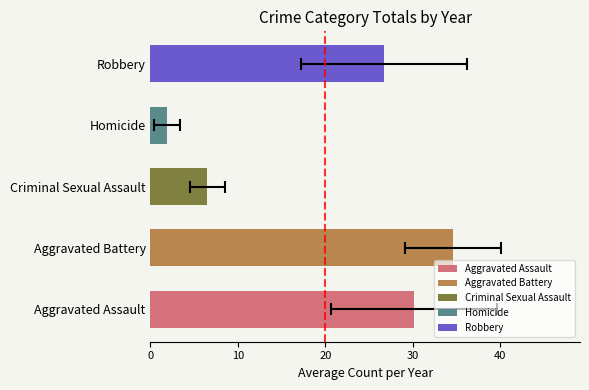

Reading right to left, transcribe all the data shown in this chart.

Aggravated Assault: 49	45	32	28	29	20	17	29	26	26
Aggravated Battery: 38	44	36	37	32	30	25	40	36	28
Criminal Sexual Assault: 6	8	2	8	6	5	6	9	9	6
Homicide: 1	1	5	1	0	1	3	2	1	4
Robbery: 20	42	14	23	14	20	31	32	40	31